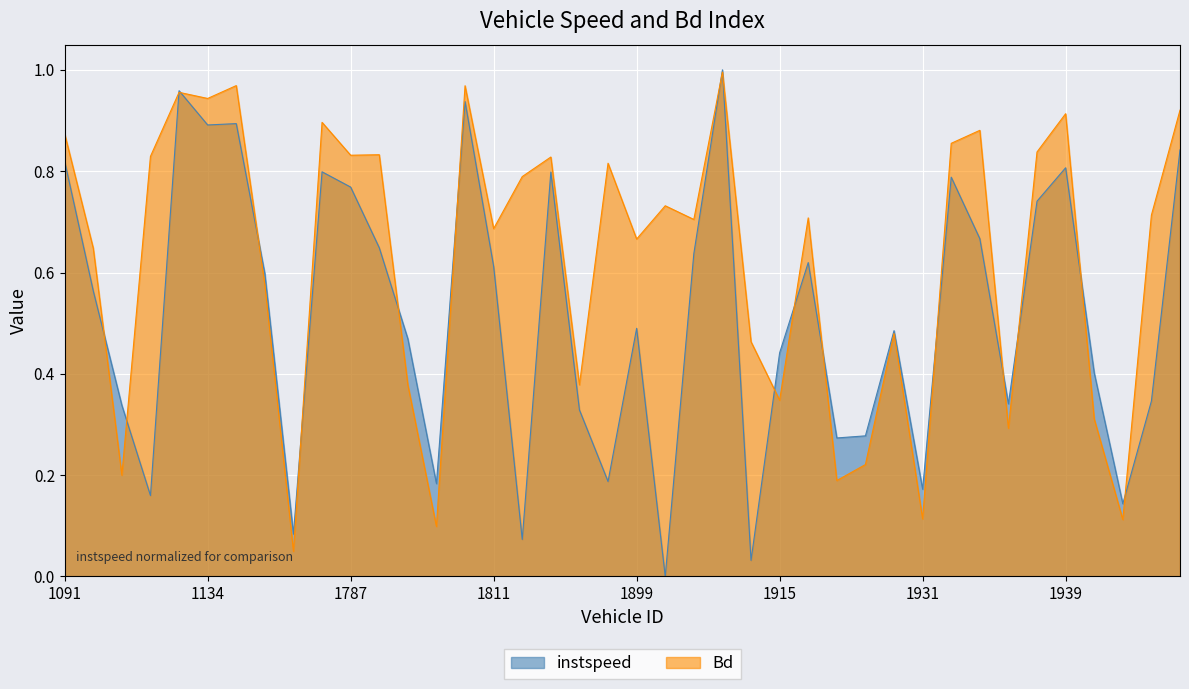

Where is instspeed nearest to the value 0?

1901